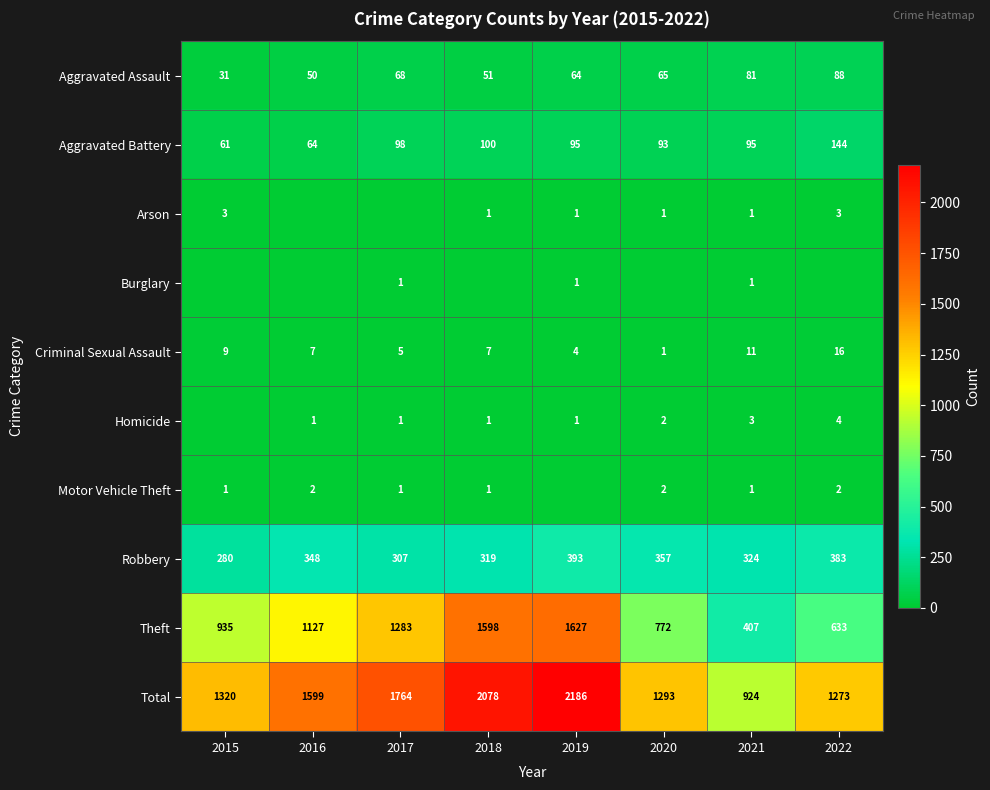

What is the difference between the second highest and minimum values in the Total series?

1154